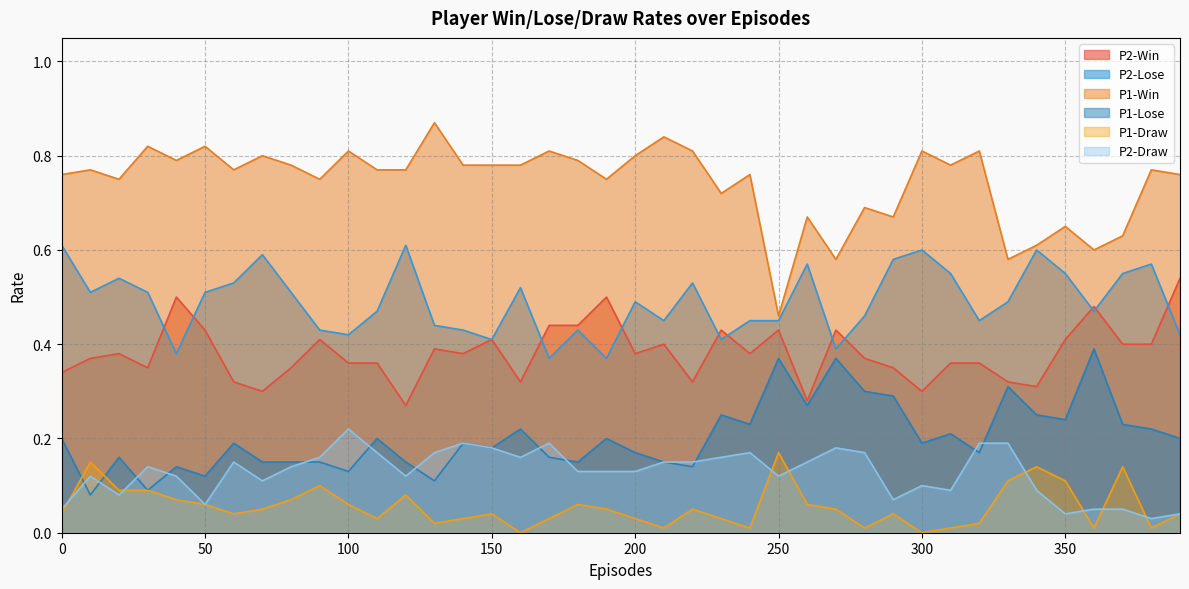

What is the maximum value for P2-Draw?

0.2